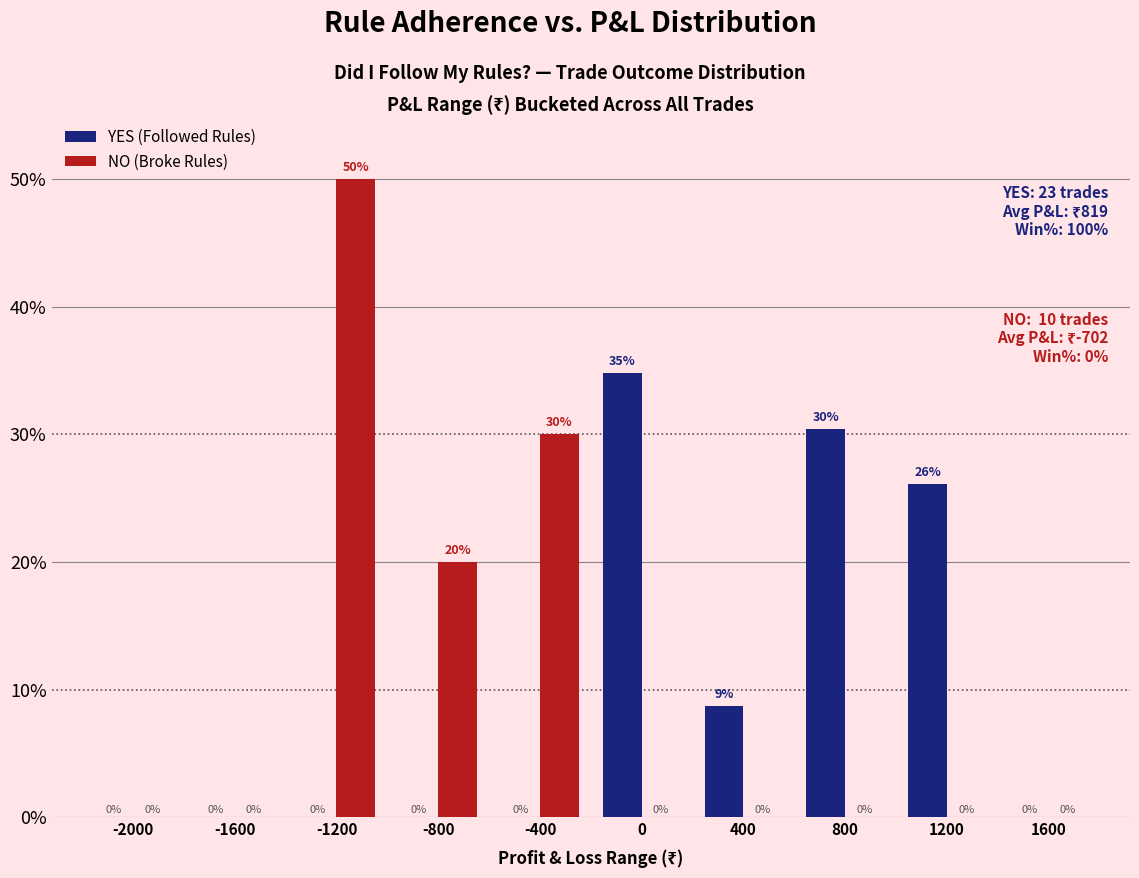

What value does the YES (Followed Rules) series have at 0?

34.8